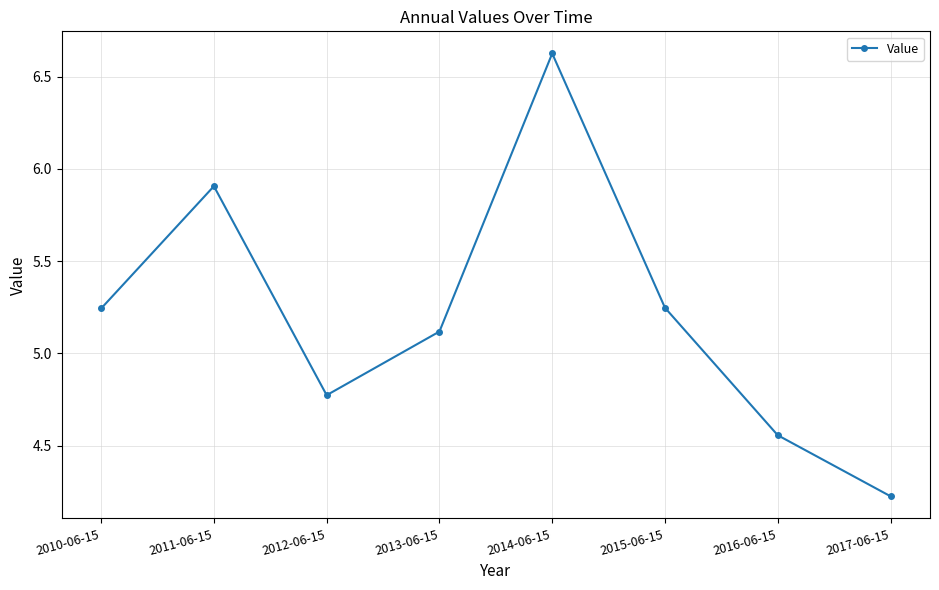

True or false: the data has more than 0 interior local peaks.

True